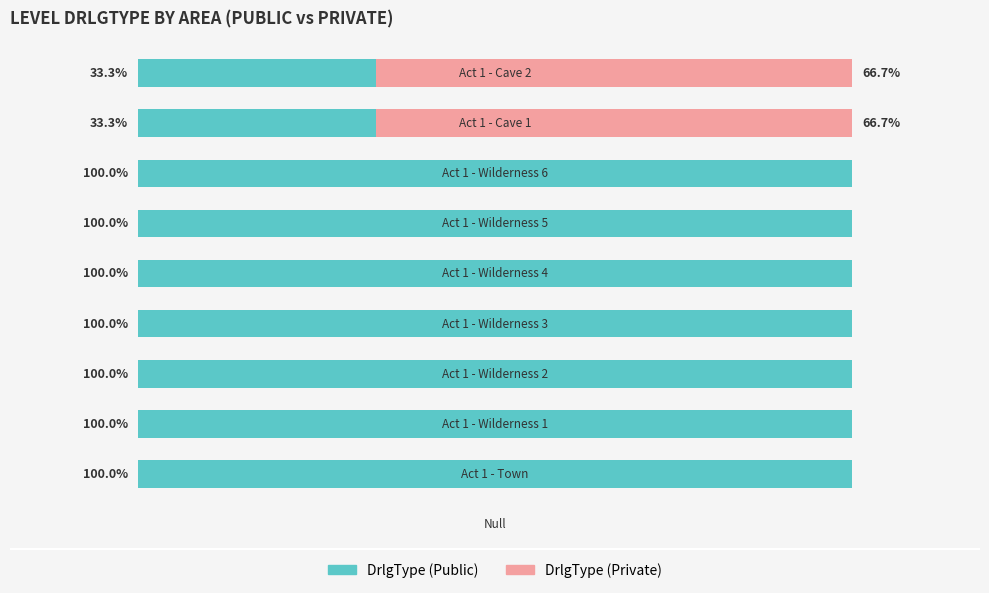

What are all the series names shown in the legend?

DrlgType (Public), DrlgType (Private)